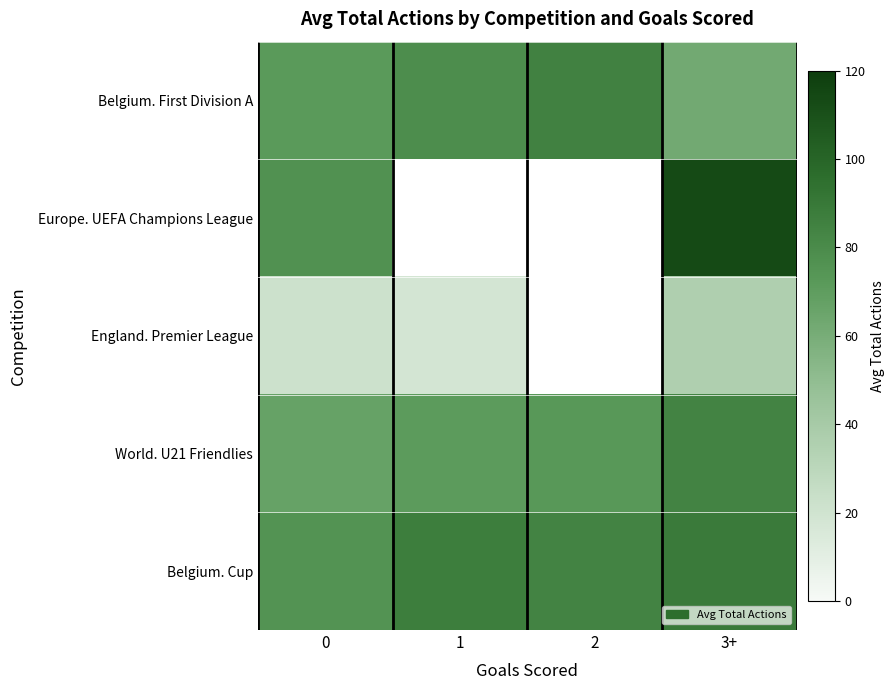

Is it true that Belgium. First Division A equals 54.4 at 2?

False